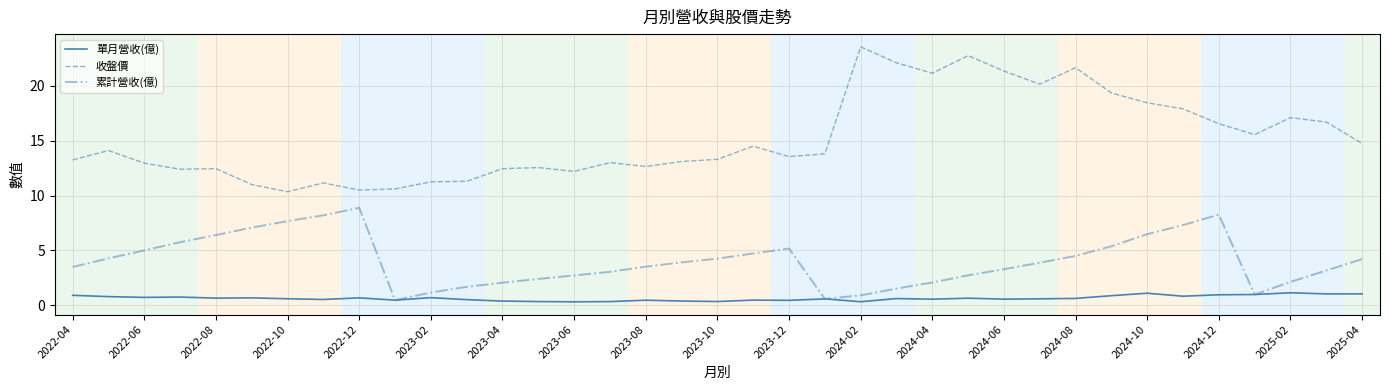

What is the highest value of the 累計營收(億) series?

8.9